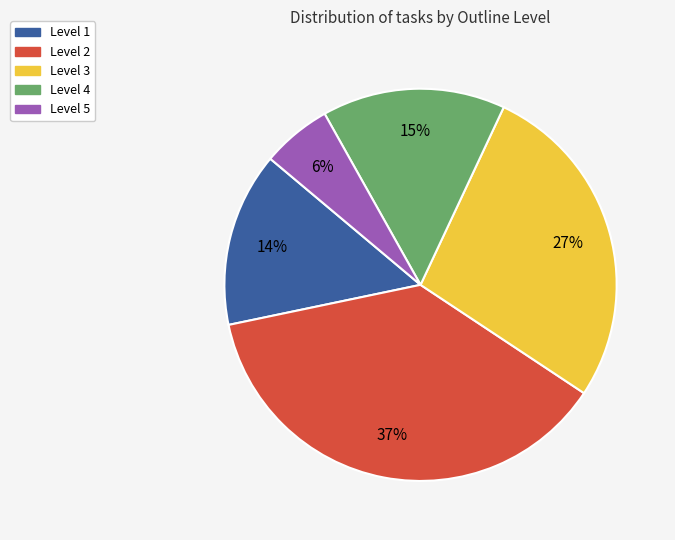

What is the ratio of the value at Level 4 to the value at Level 3?

0.6